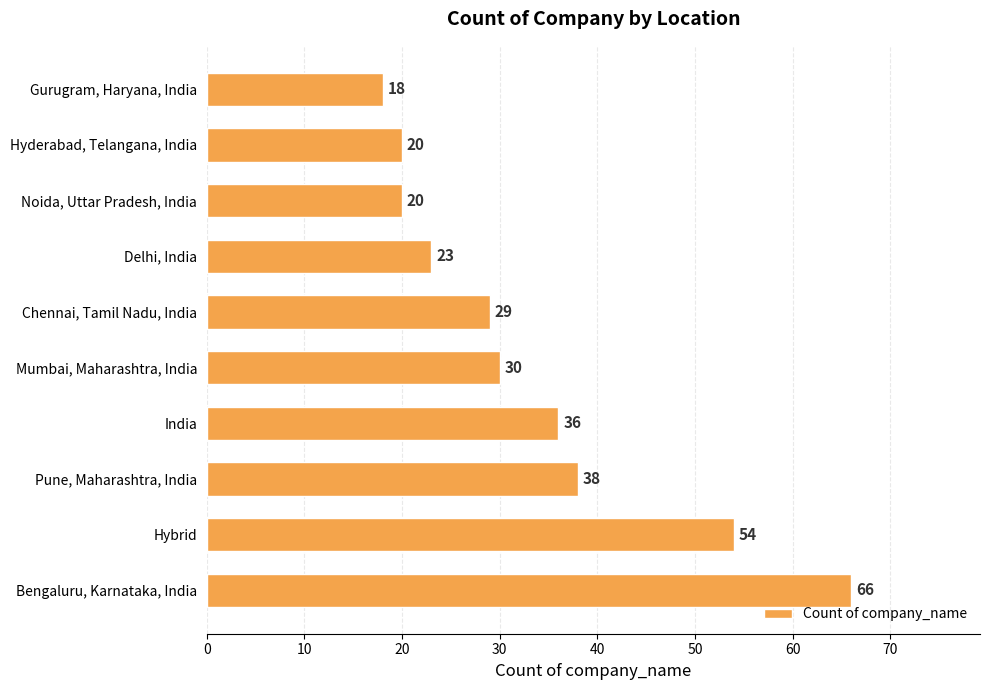

What is the label of the 2nd bar from the bottom?

Hybrid